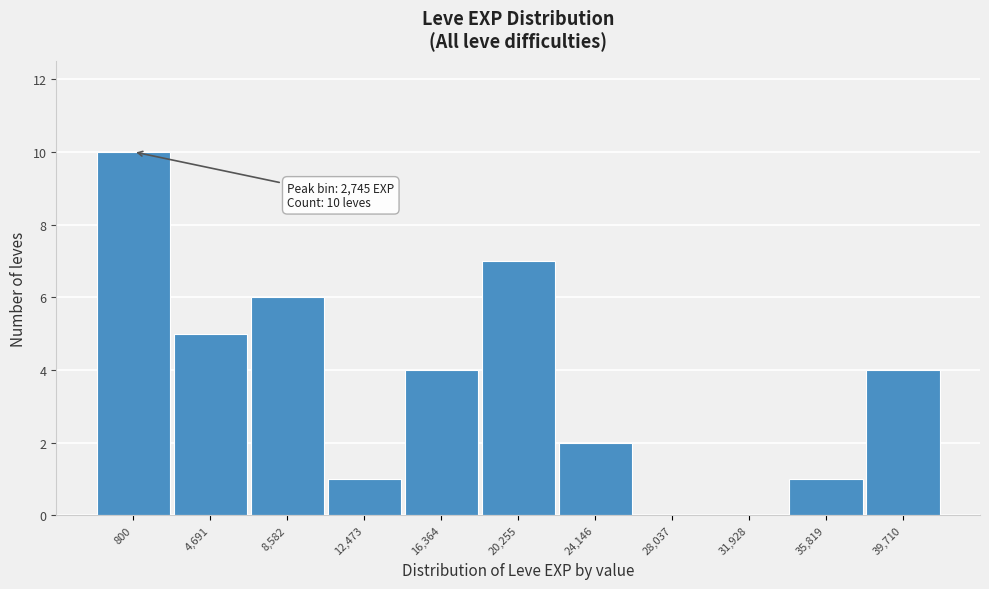

Reading right to left, transcribe all the data shown in this chart.

39,710=4	35,819=1	31,928=0	28,037=0	24,146=2	20,255=7	16,364=4	12,473=1	8,582=6	4,691=5	800=10